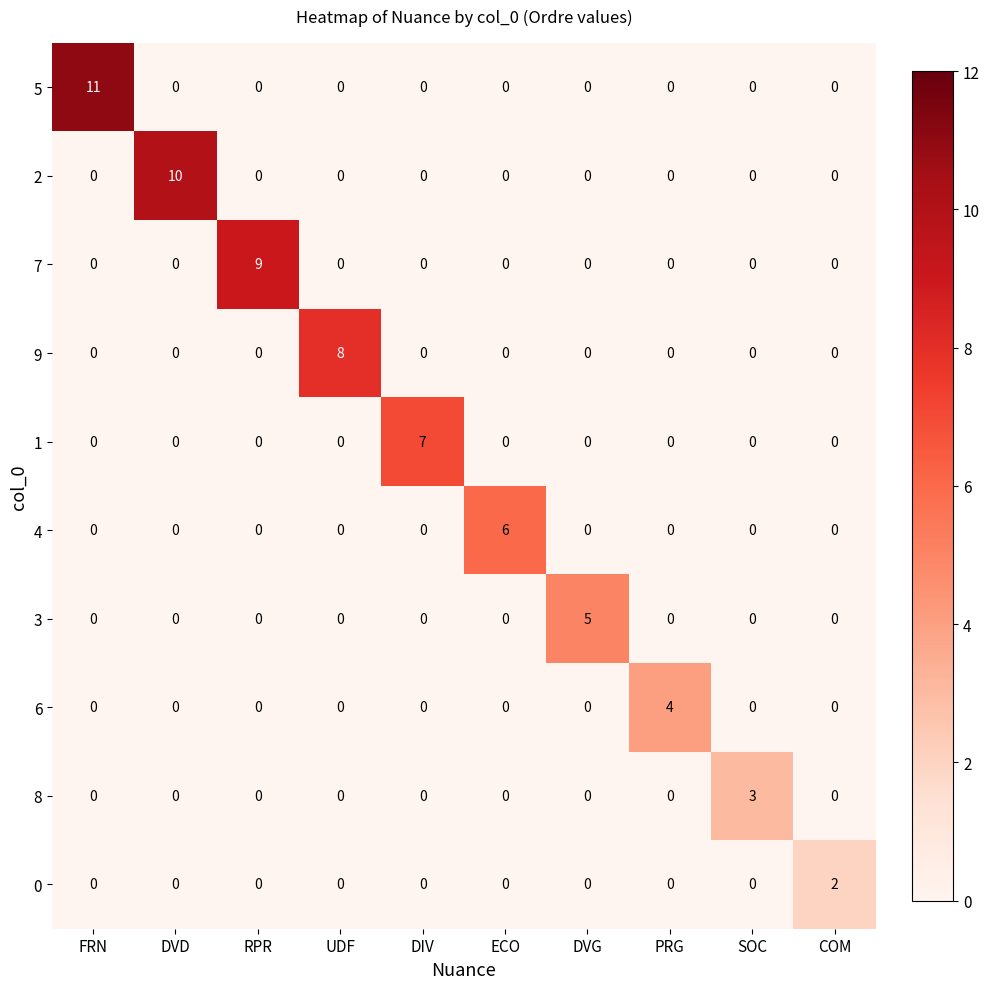

Which series changed the most between FRN and COM?

5